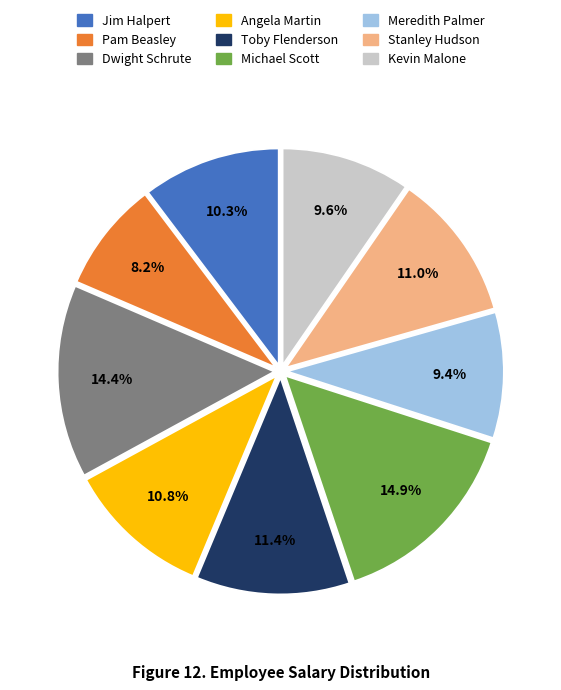

Is there any slice that represents more than half of the pie?

No